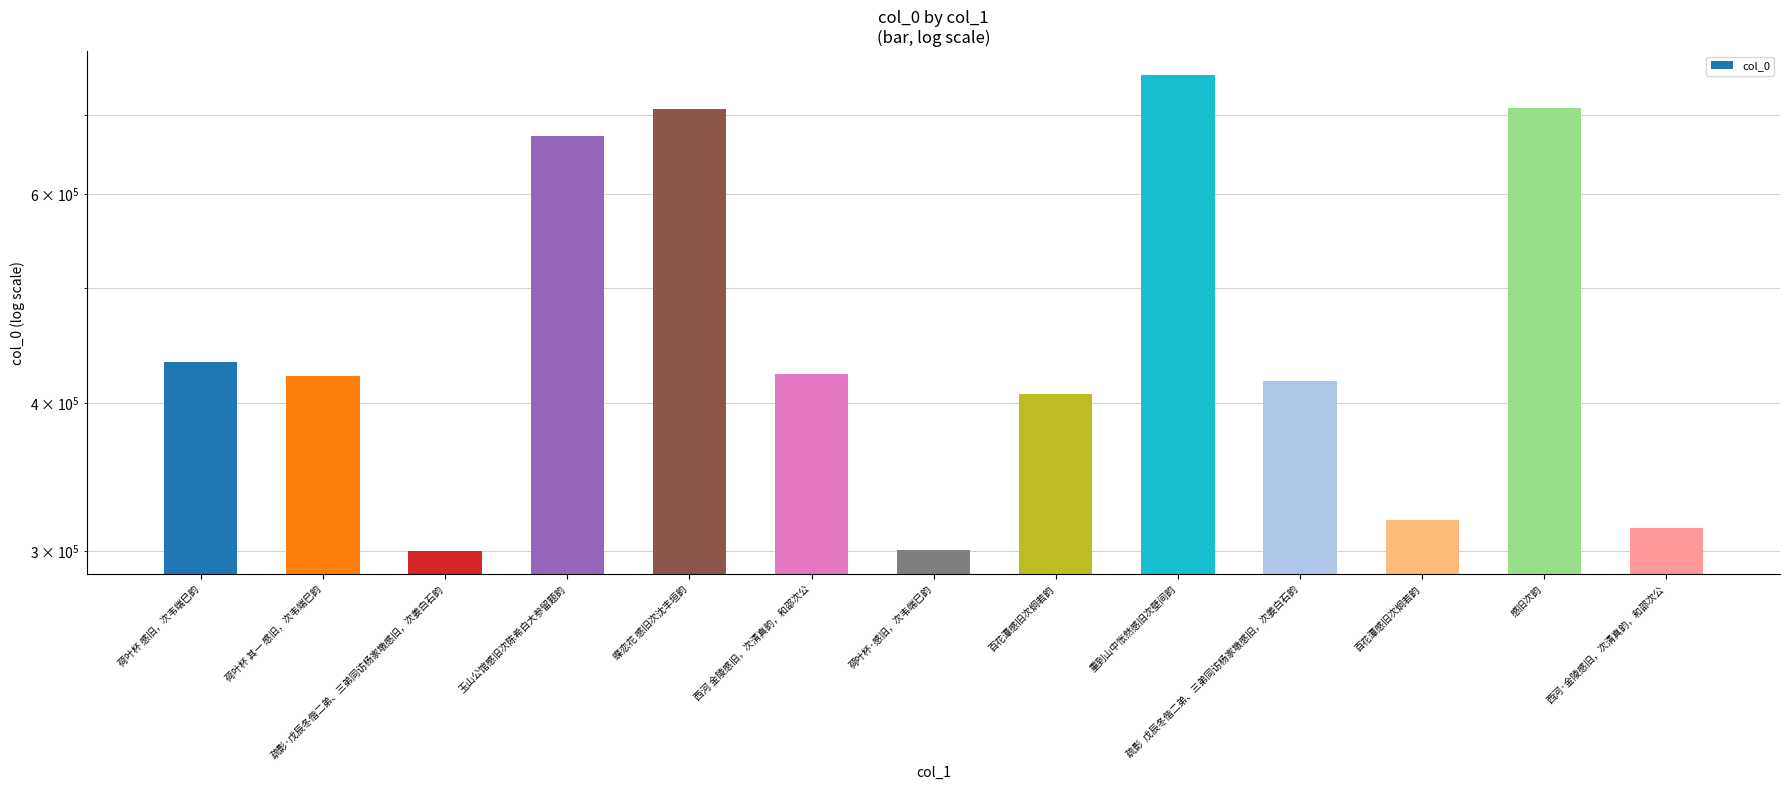

Where is the data nearest to the value 528324?

荷叶杯 感旧，次韦端巳韵